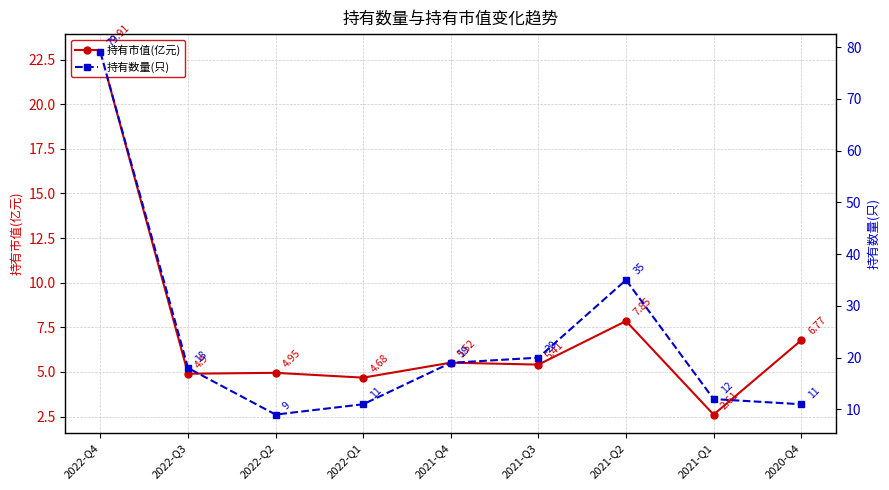

True or false: 持有数量(只) and 持有市值(亿元) cross at least once.

False